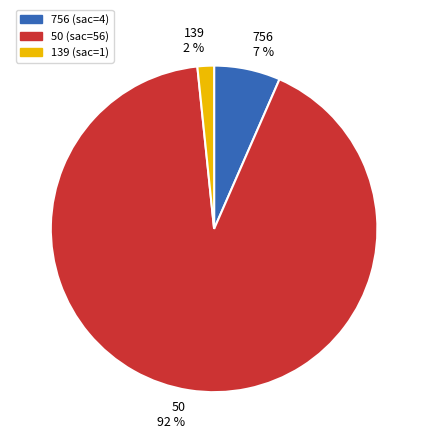

Combined, do 756 7 % and 50 92 % account for over 50%?

Yes